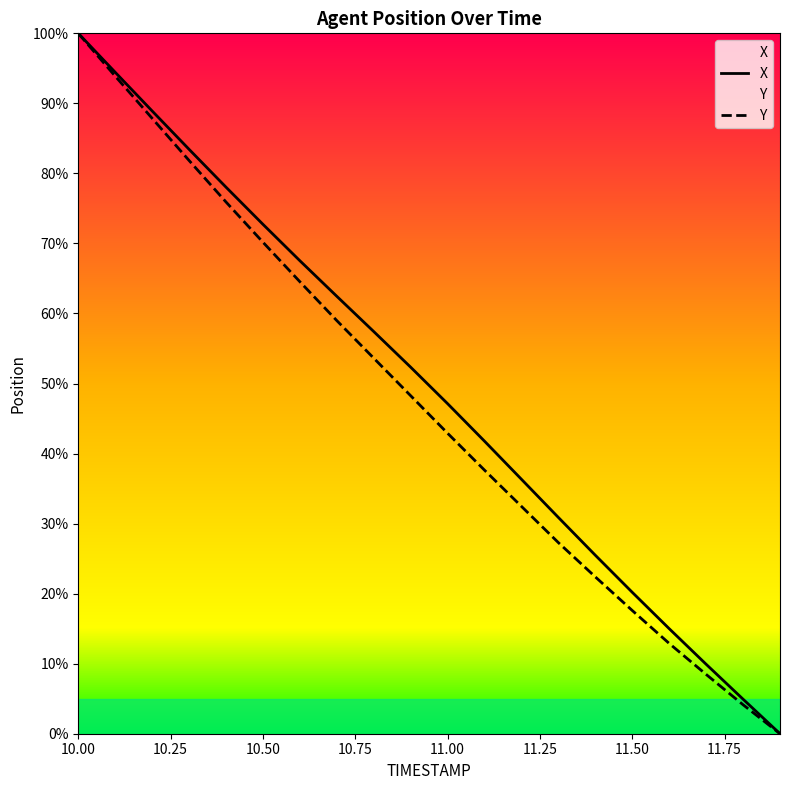

At which category does the chart reach its peak across all series?

10.00